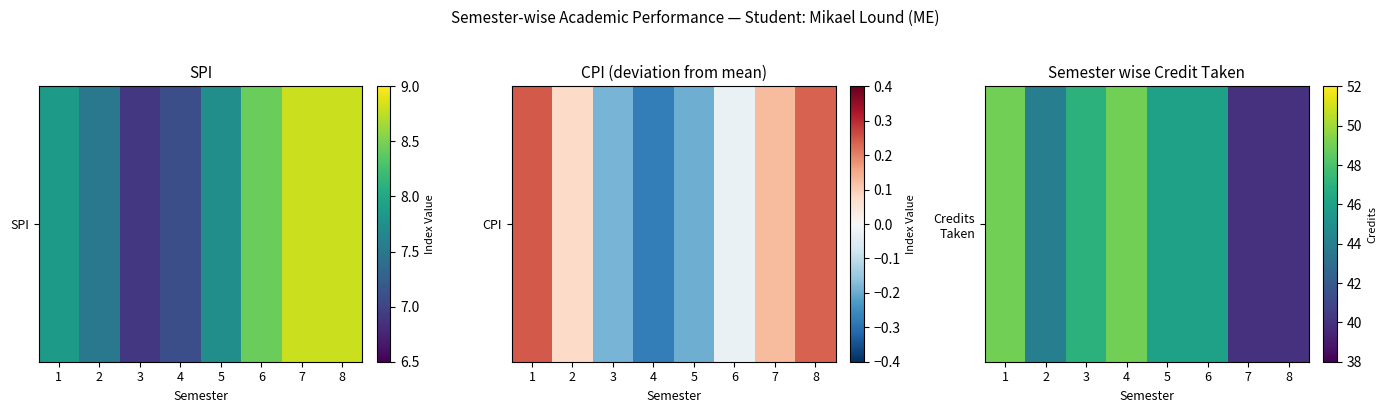

Is it true that the value at 7 is 40?

True